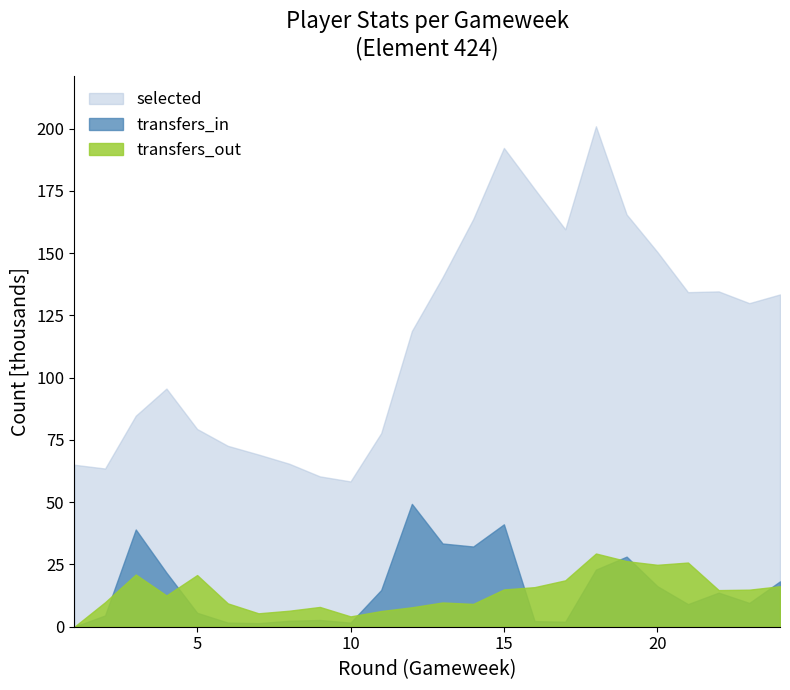

True or false: selected and transfers_in cross at least once.

False